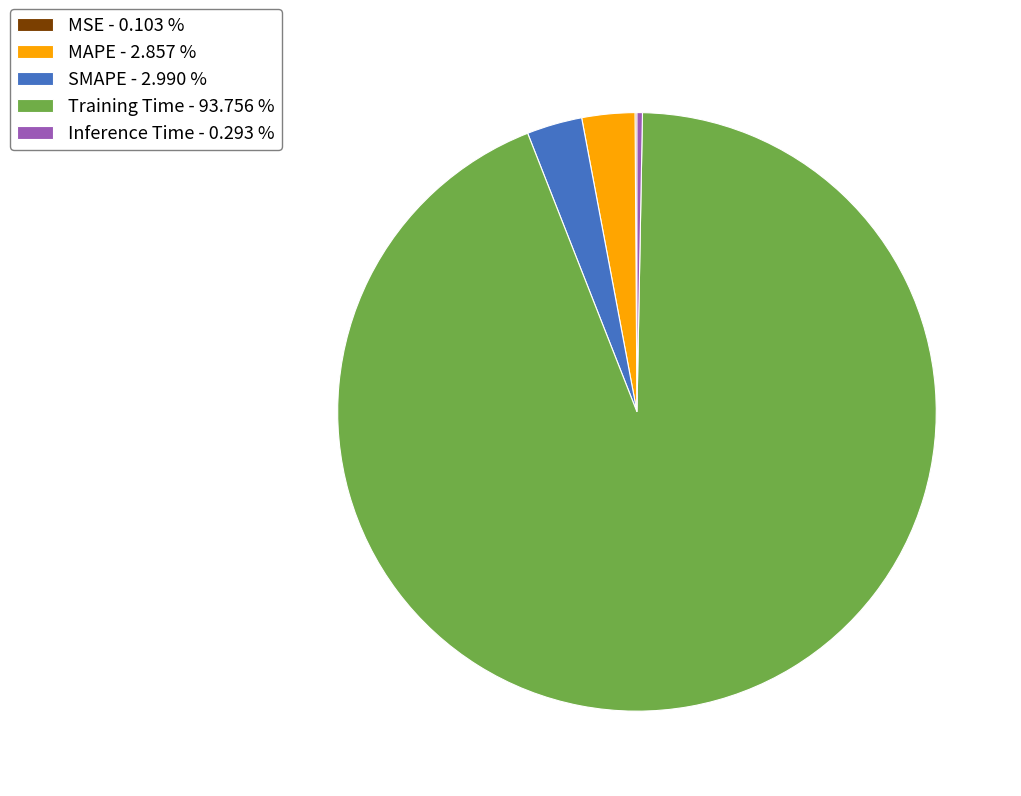

What is the largest slice in the pie chart?

Training Time